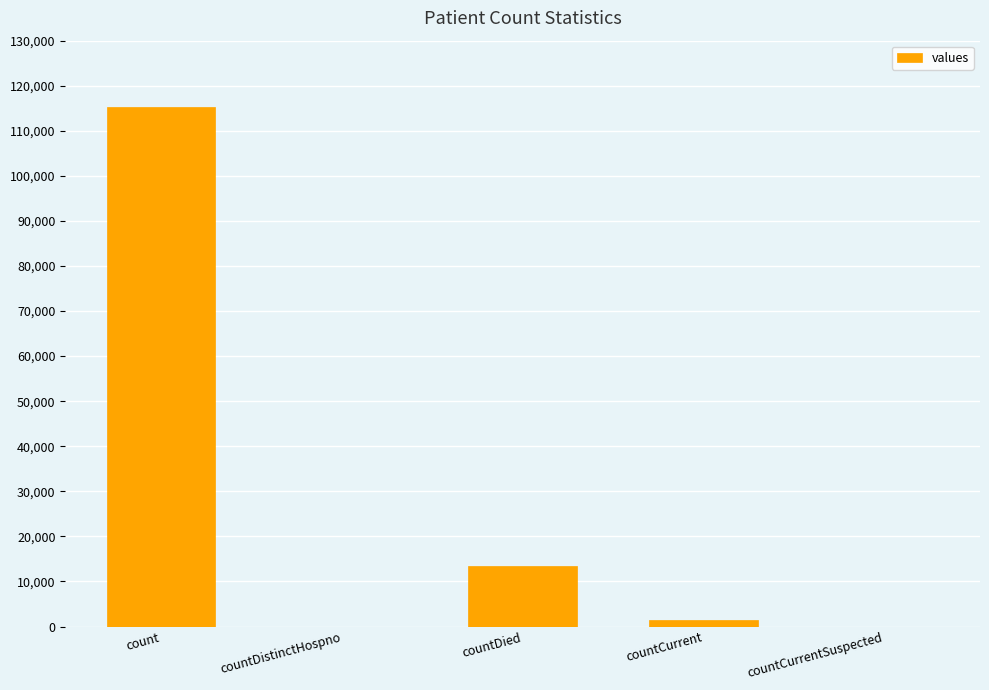

What is the greatest value displayed?

115379